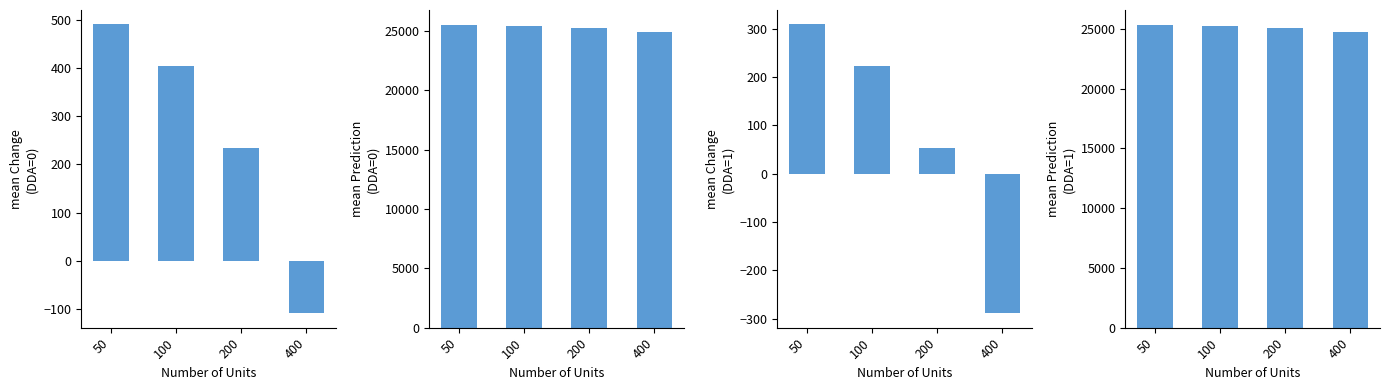

Is it true that mean Change
(DDA=1) equals 223.8 at 100?

True